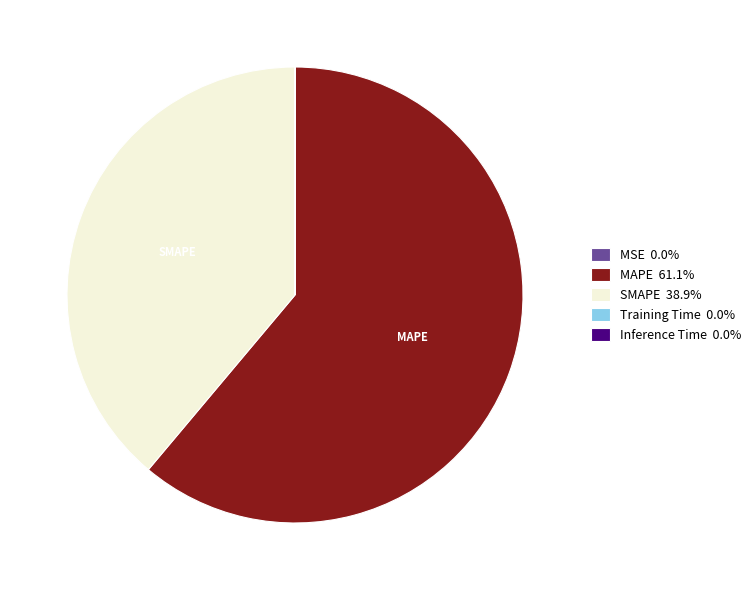

Does any single category account for the majority?

Yes